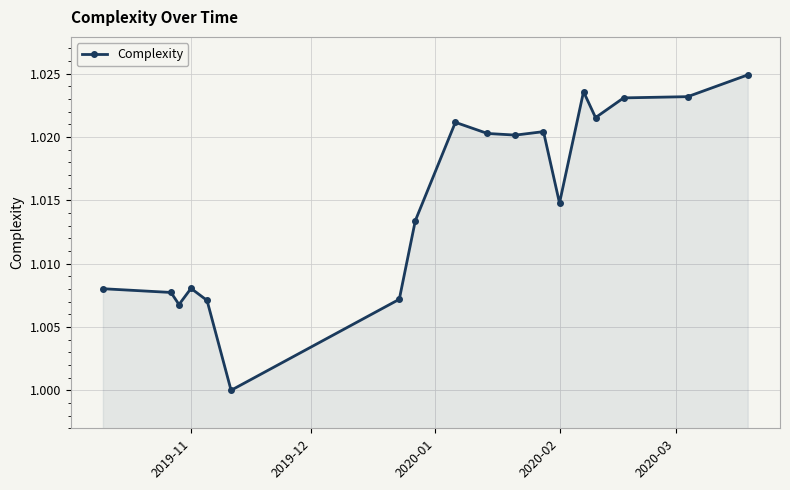

What is the sum of all values?

18.3